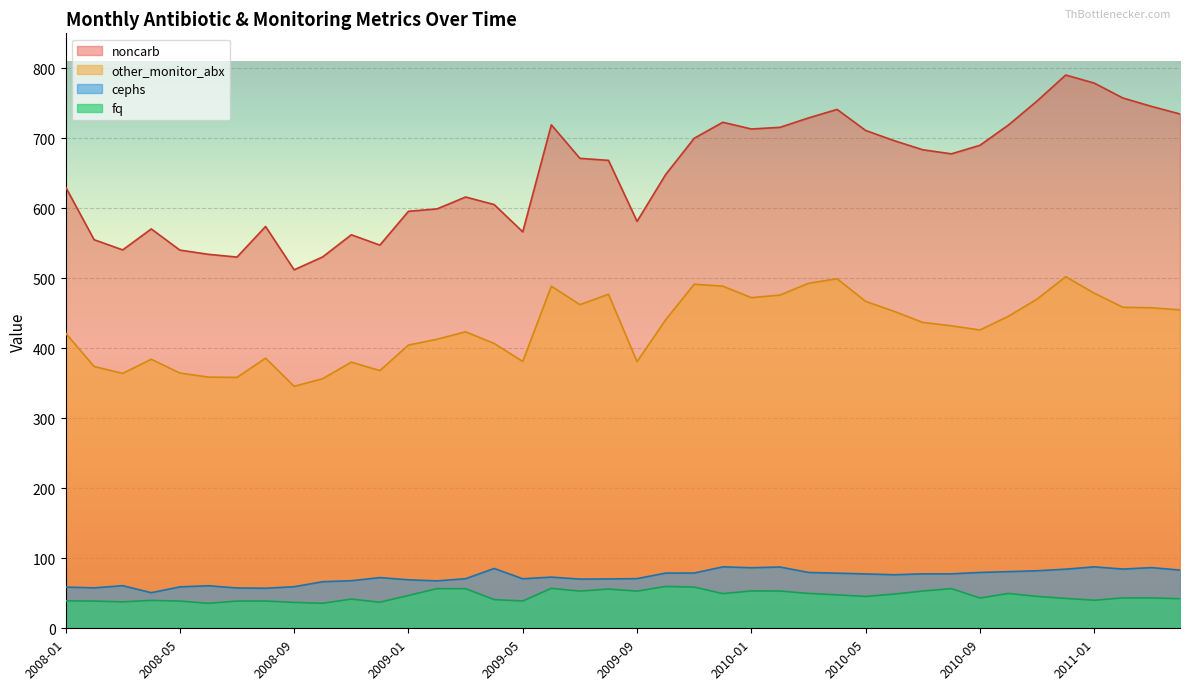

Is the value of fq at 2009-05 greater than the value of noncarb at 2009-03?

No